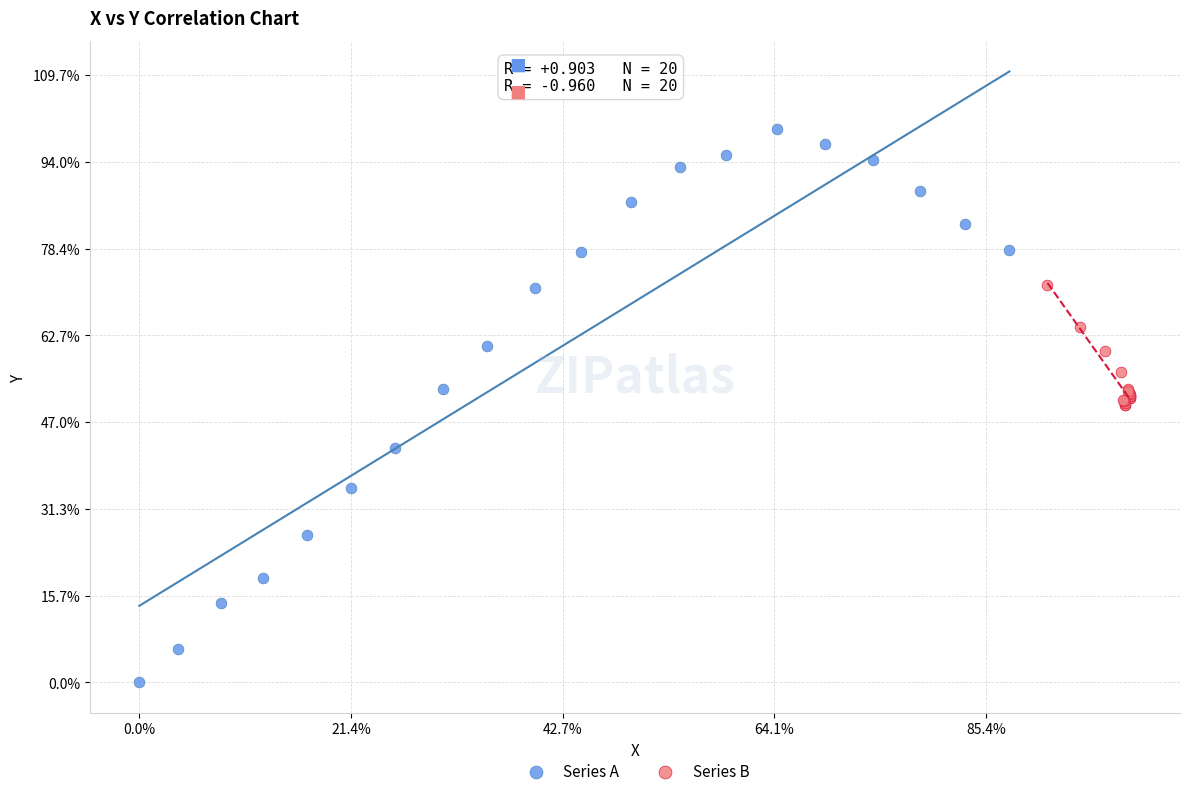

What are all the series names shown in the legend?

Series A, Series B